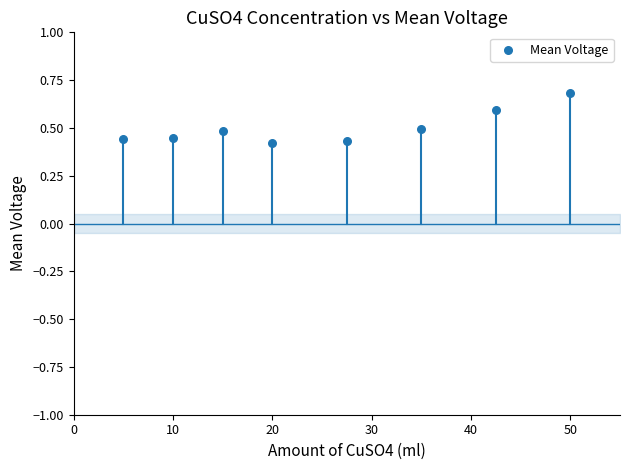

What is the average Y value?

0.5